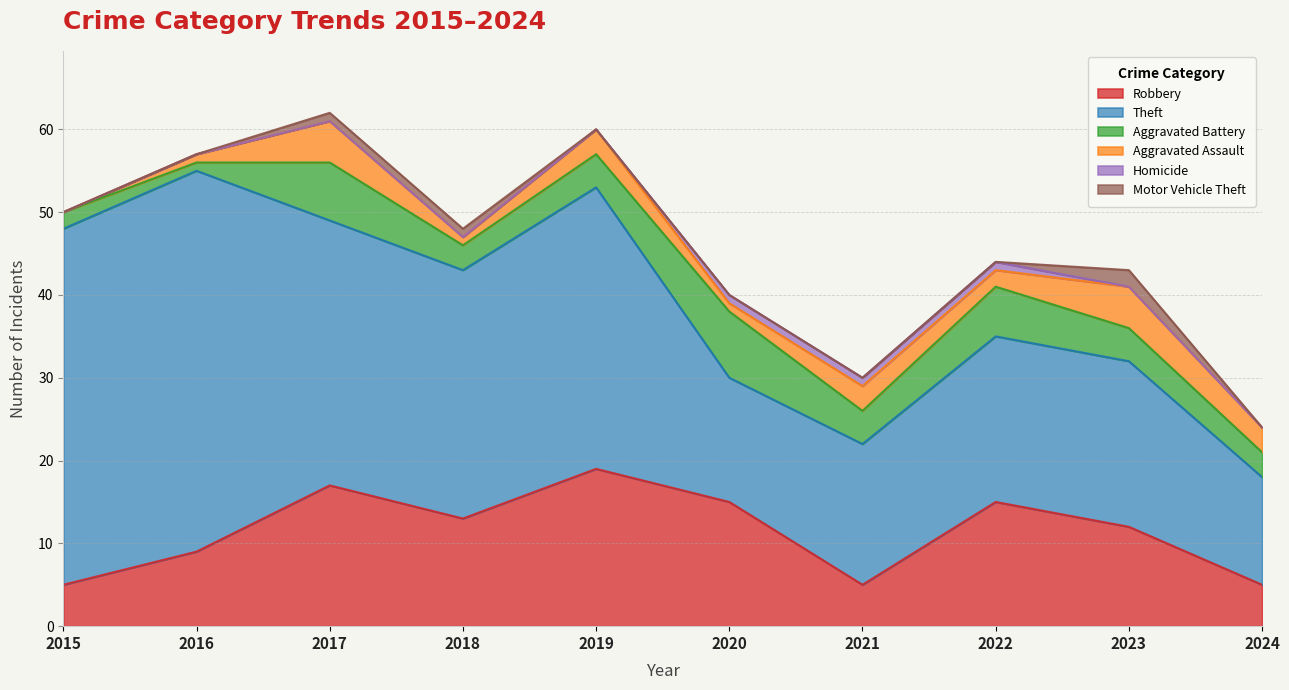

Does the chart have visible grid lines?

Yes